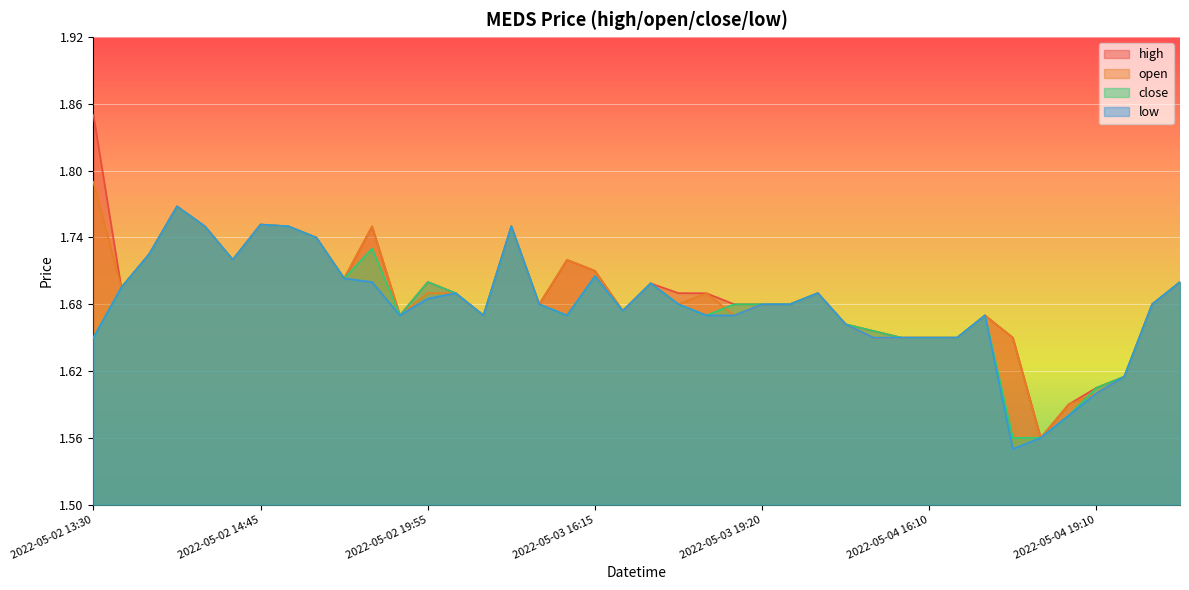

At which label is close closest to 1?

2022-05-04 18:30